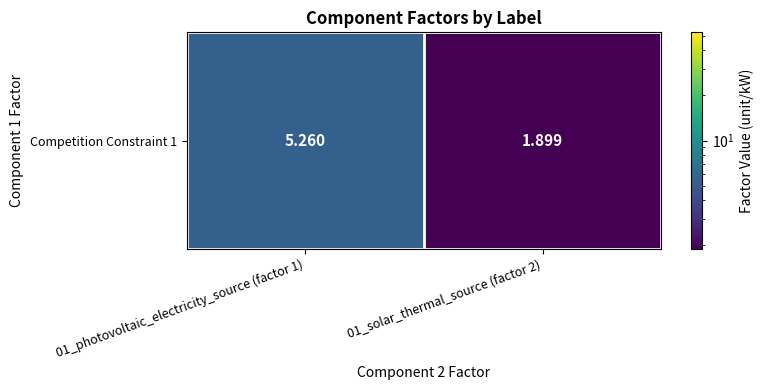

List the labels in order of value, smallest first.

01_solar_thermal_source (factor 2), 01_photovoltaic_electricity_source (factor 1)